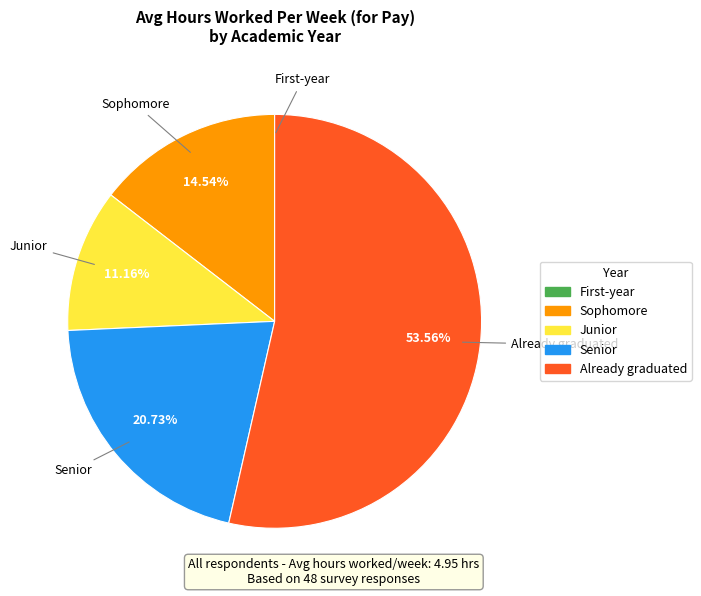

Which category has the biggest portion of the pie?

Already graduated